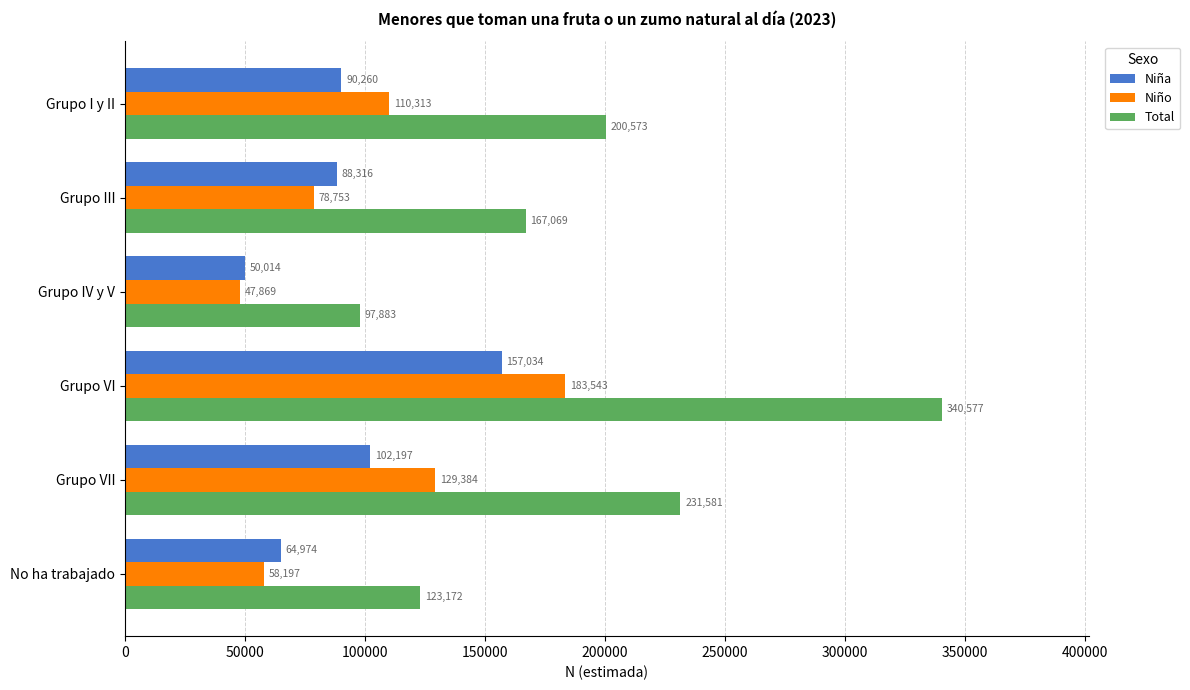

What is the difference between the second highest and minimum values in the Total series?

133698